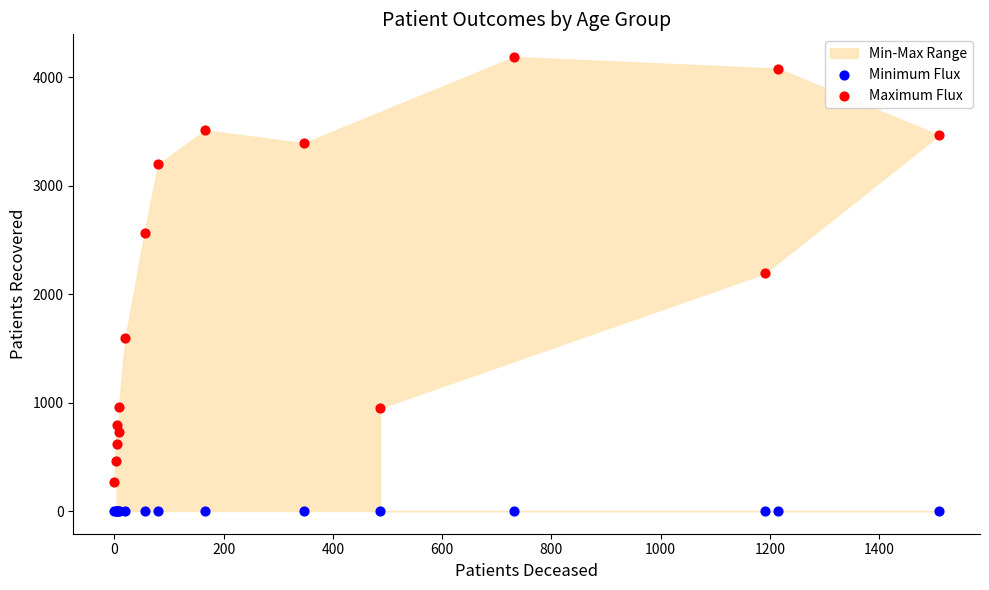

Which series reaches the maximum Y coordinate?

Maximum Flux